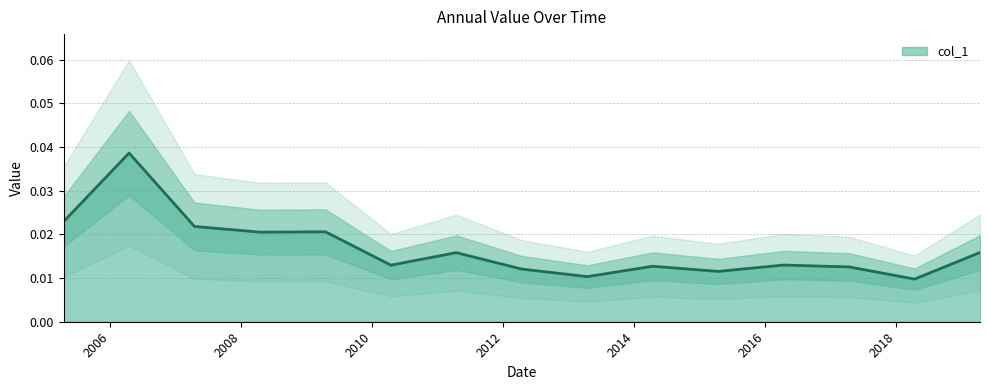

How many data points does each series have?

15